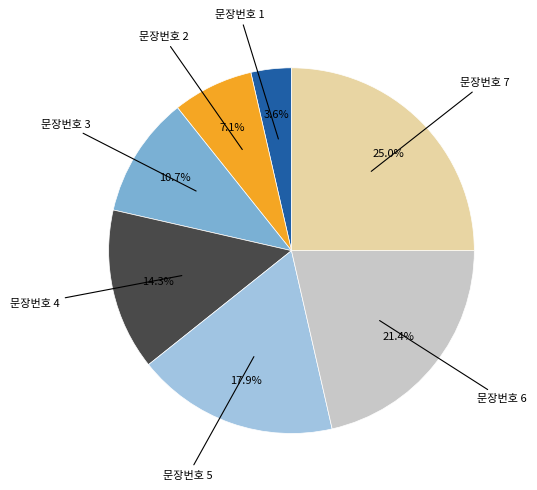

Is there any slice that represents more than half of the pie?

No